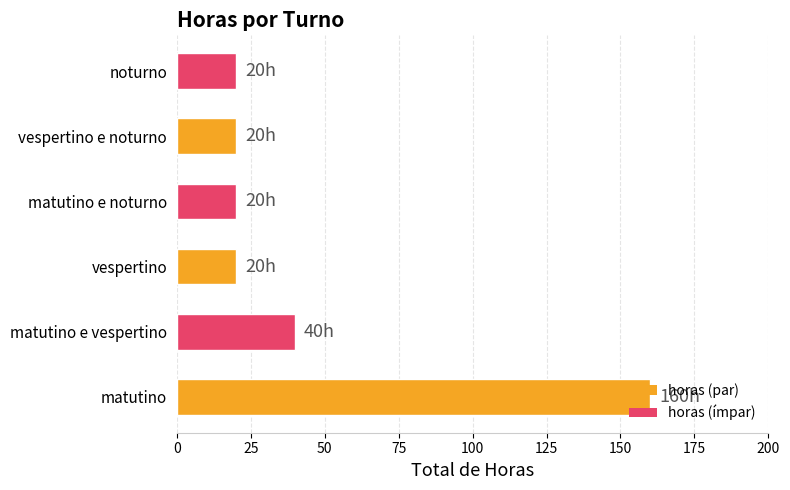

Which has a higher value, matutino e noturno or matutino e vespertino?

matutino e vespertino